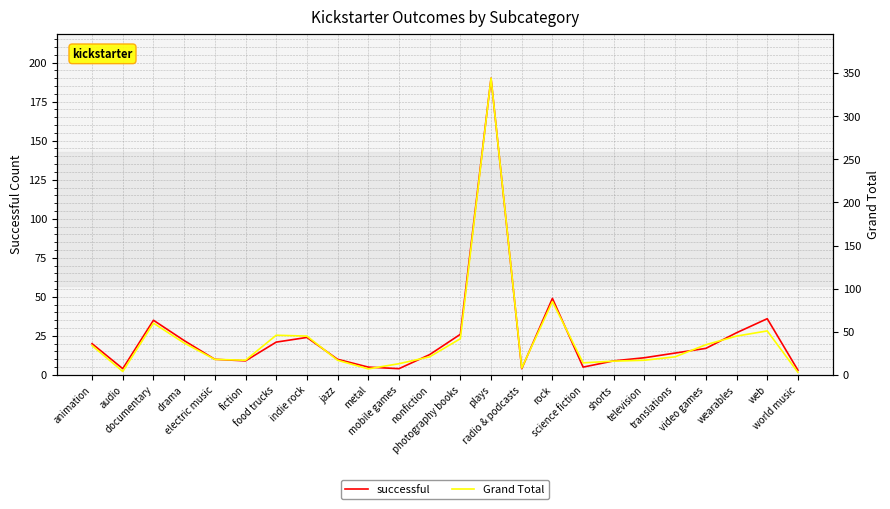

Reading left to right, extract all data points from this chart.

successful: animation=20	audio=4	documentary=35	drama=22	electric music=10	fiction=9	food trucks=21	indie rock=24	jazz=10	metal=5	mobile games=4	nonfiction=13	photography books=26	plays=190	radio & podcasts=4	rock=49	science fiction=5	shorts=9	television=11	translations=14	video games=17	wearables=27	web=36	world music=3
Grand Total: animation=34	audio=4	documentary=60	drama=37	electric music=18	fiction=17	food trucks=46	indie rock=45	jazz=17	metal=7	mobile games=13	nonfiction=21	photography books=42	plays=344	radio & podcasts=8	rock=85	science fiction=14	shorts=16	television=17	translations=21	video games=35	wearables=45	web=51	world music=3